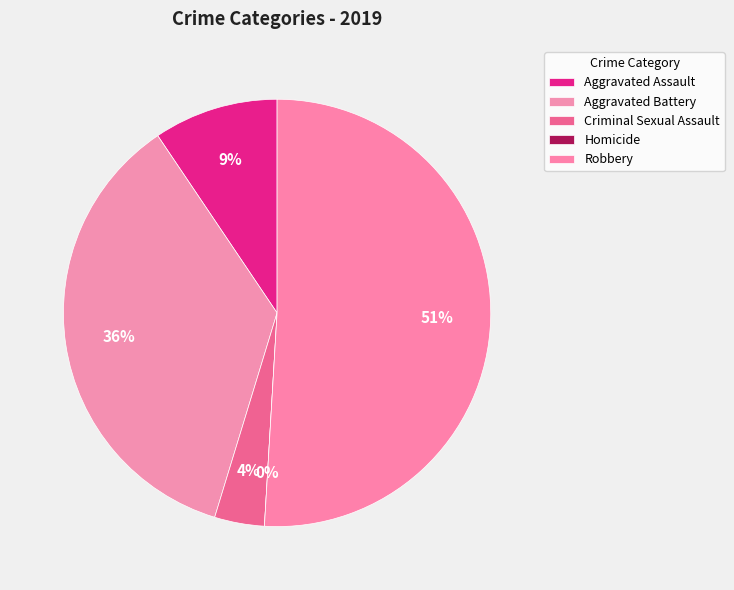

What is the change in value from Criminal Sexual Assault to Robbery?

+25